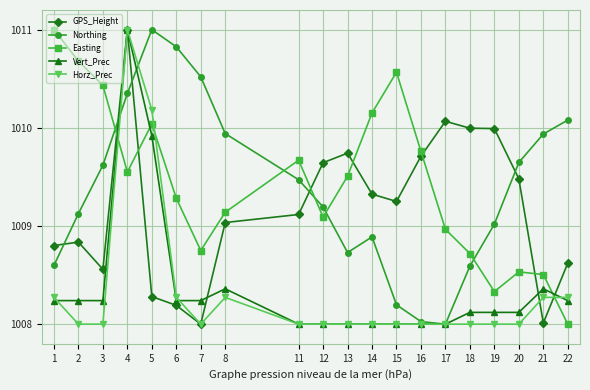

At 21, list the series in order from smallest to largest.

GPS_Height, Horz_Prec, Vert_Prec, Easting, Northing